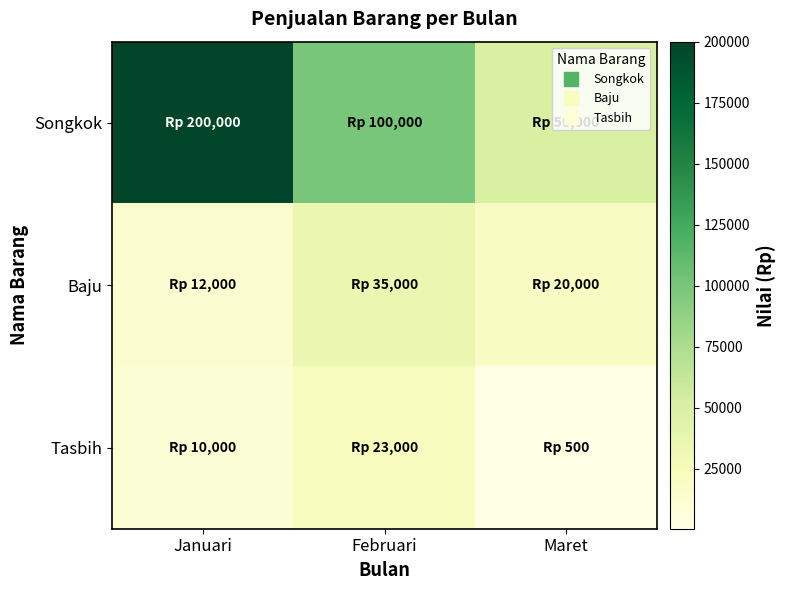

Which series has the largest total across all categories?

Songkok